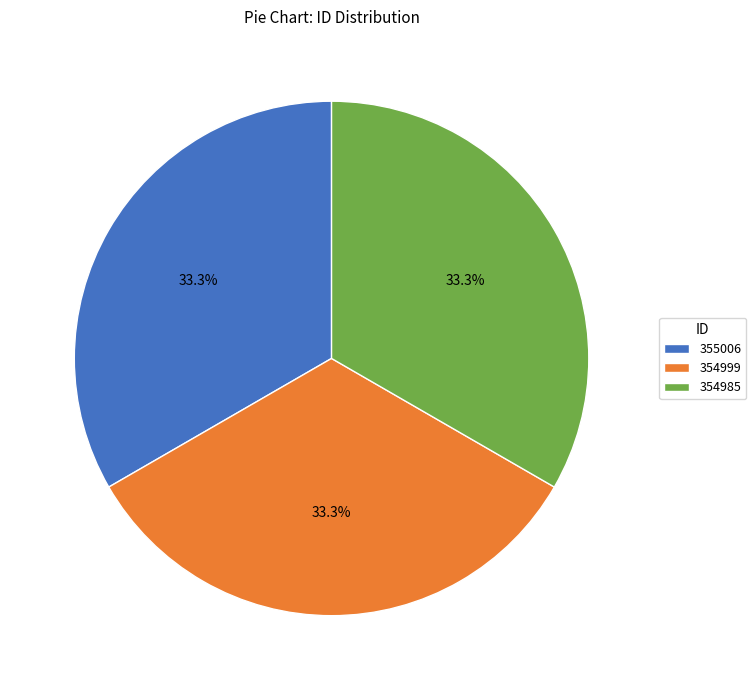

To the nearest percent, what percentage of the pie is 354985?

33%